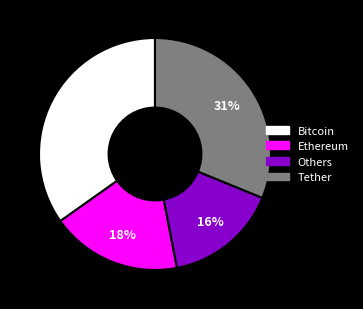

Count the number of slices in the pie.

4